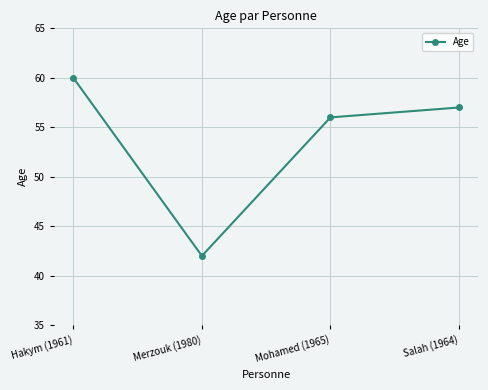

At which label is the value closest to 51?

Mohamed (1965)